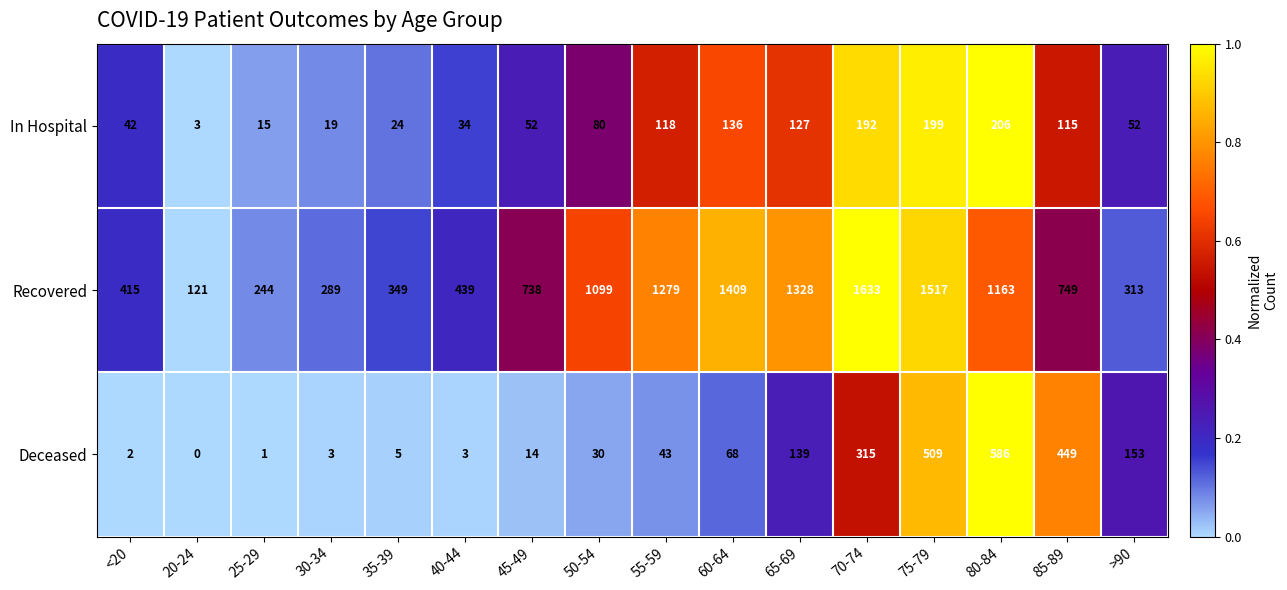

True or false: In Hospital has a value of 38 at 35-39.

False